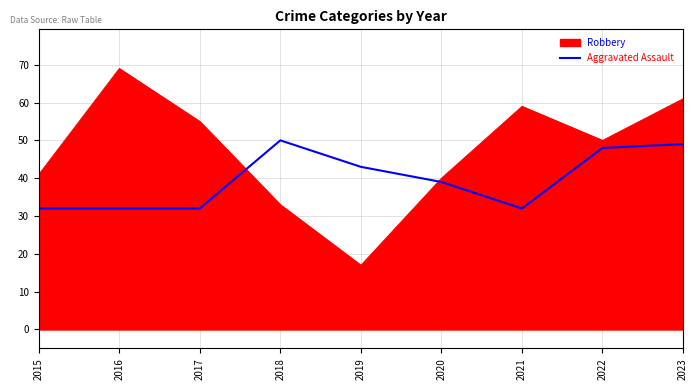

Rank the series by their maximum value, from lowest to highest.

Aggravated Assault, Robbery